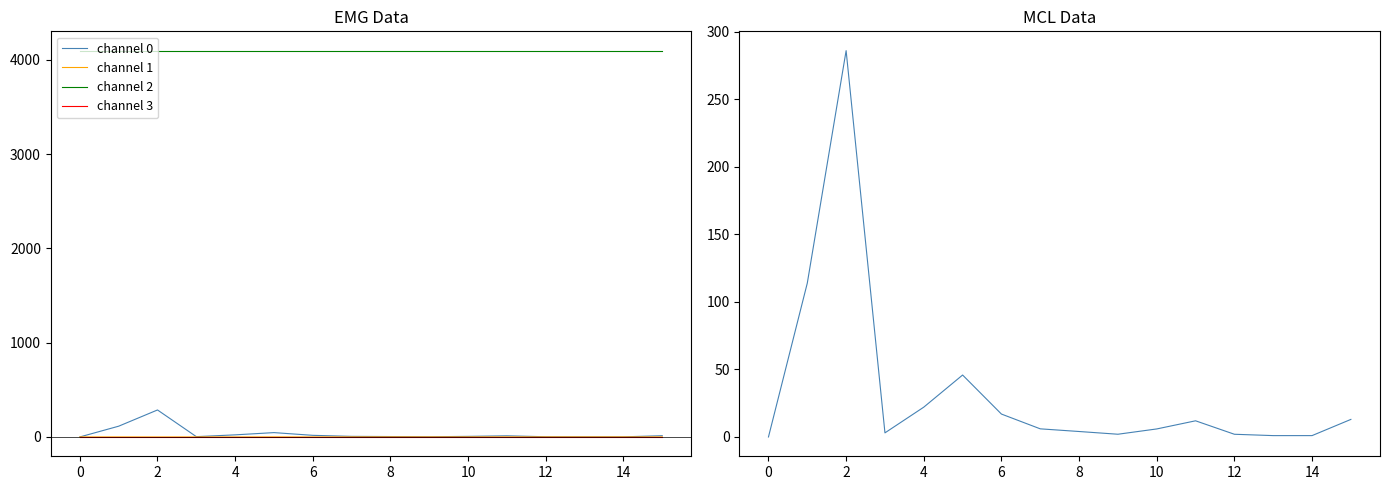

True or false: channel 3 and channel 2 intersect in this chart.

False